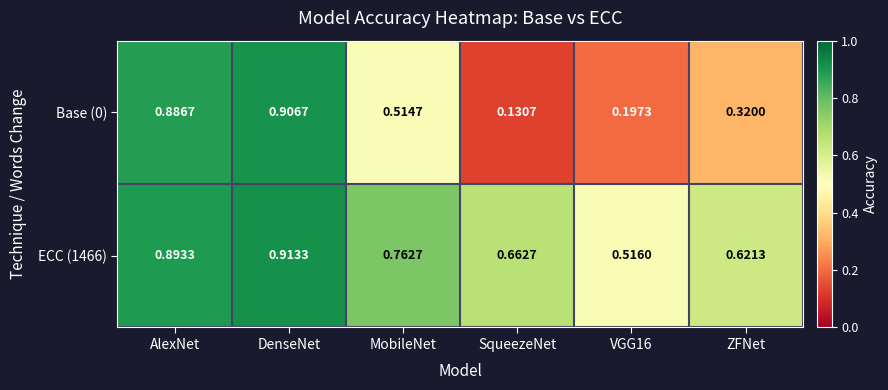

At which category is the sum across all series the highest?

DenseNet